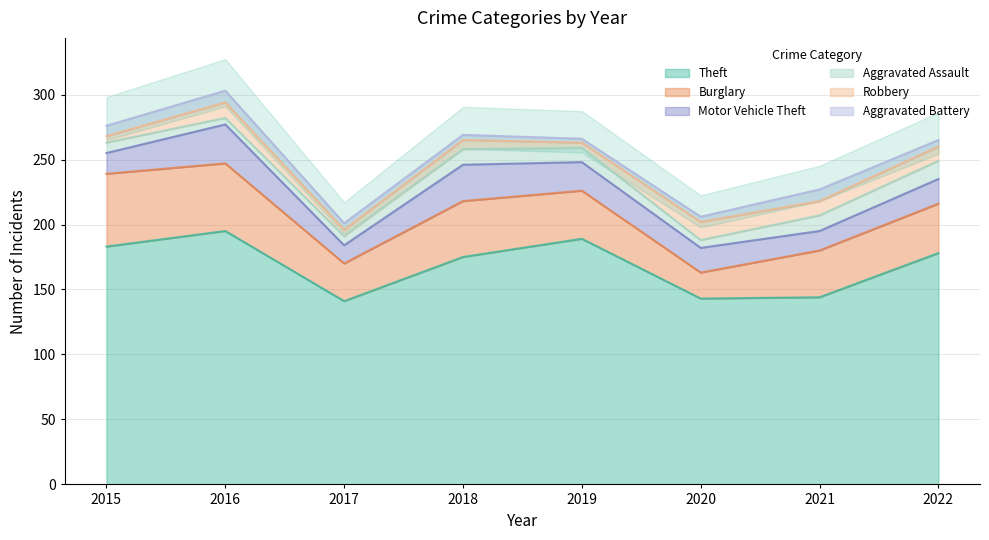

Where is Theft nearest to the value 168?

2018